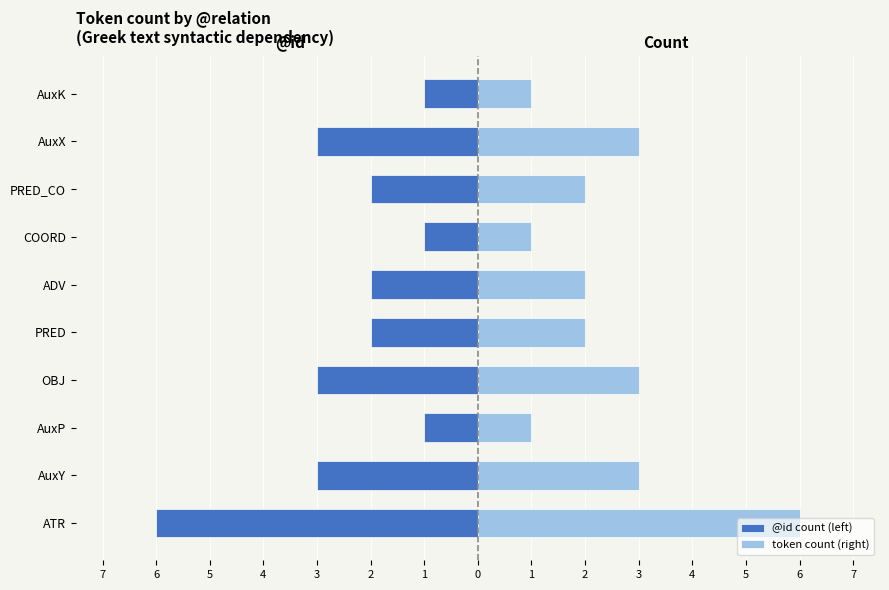

What is the difference between the @id count (left) values at COORD and PRED_CO?

1